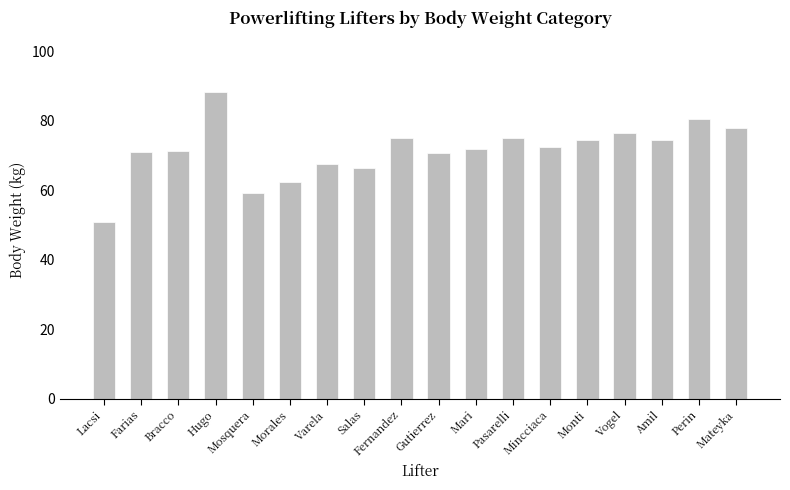

Read the value at Morales.

62.5